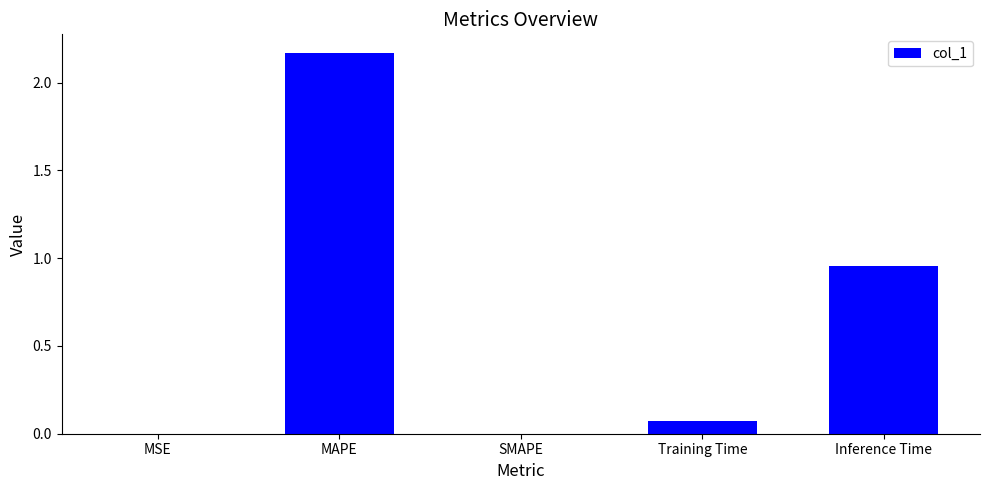

The value at Training Time is 0.0. True or false?

False